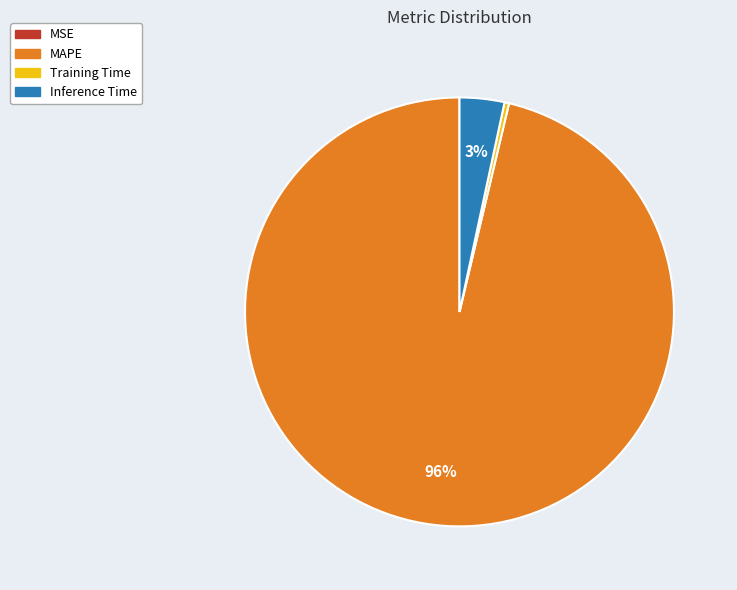

To the nearest percent, what is the average slice percentage?

25%